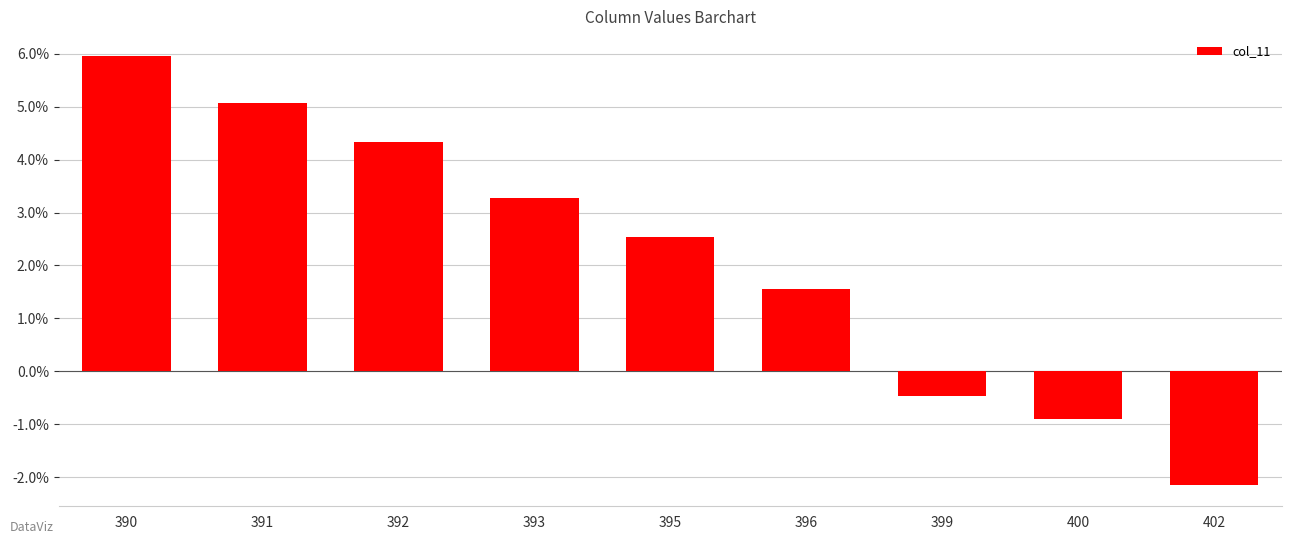

Where does the data first go above 2?

390